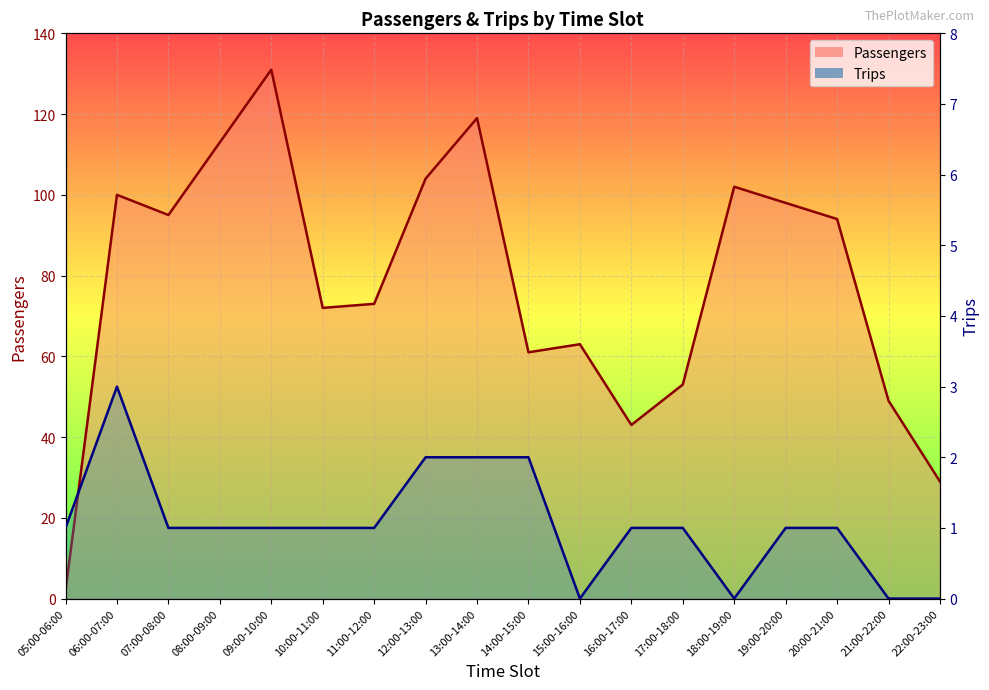

Reading left to right, list all the values displayed in this chart.

Passengers: 2	100	95	113	131	72	73	104	119	61	63	43	53	102	98	94	49	29
Trips: 1	3	1	1	1	1	1	2	2	2	0	1	1	0	1	1	0	0